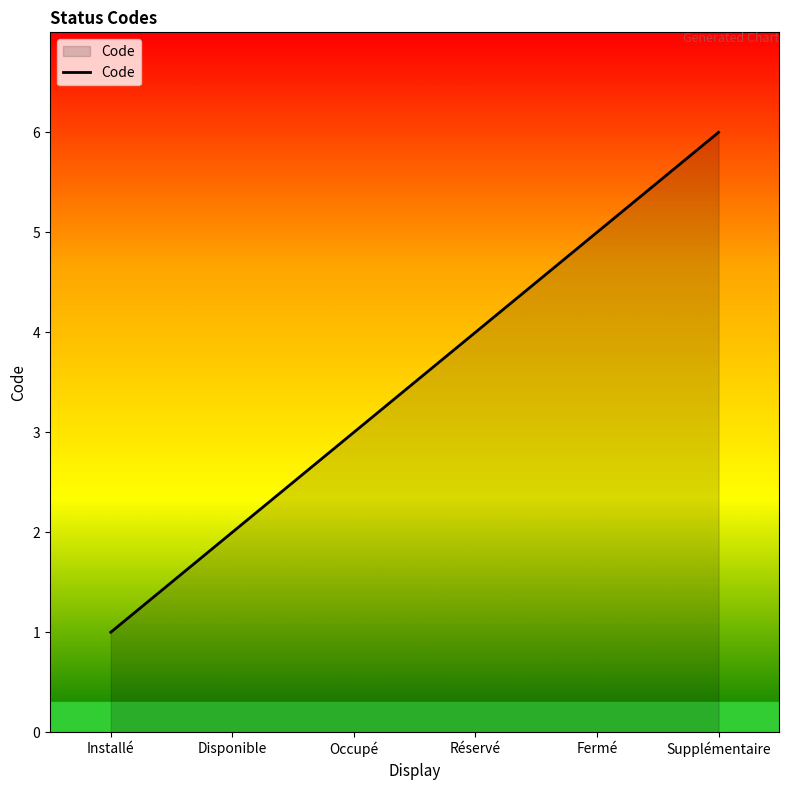

Rank the categories by value from highest to lowest.

Supplémentaire, Fermé, Réservé, Occupé, Disponible, Installé